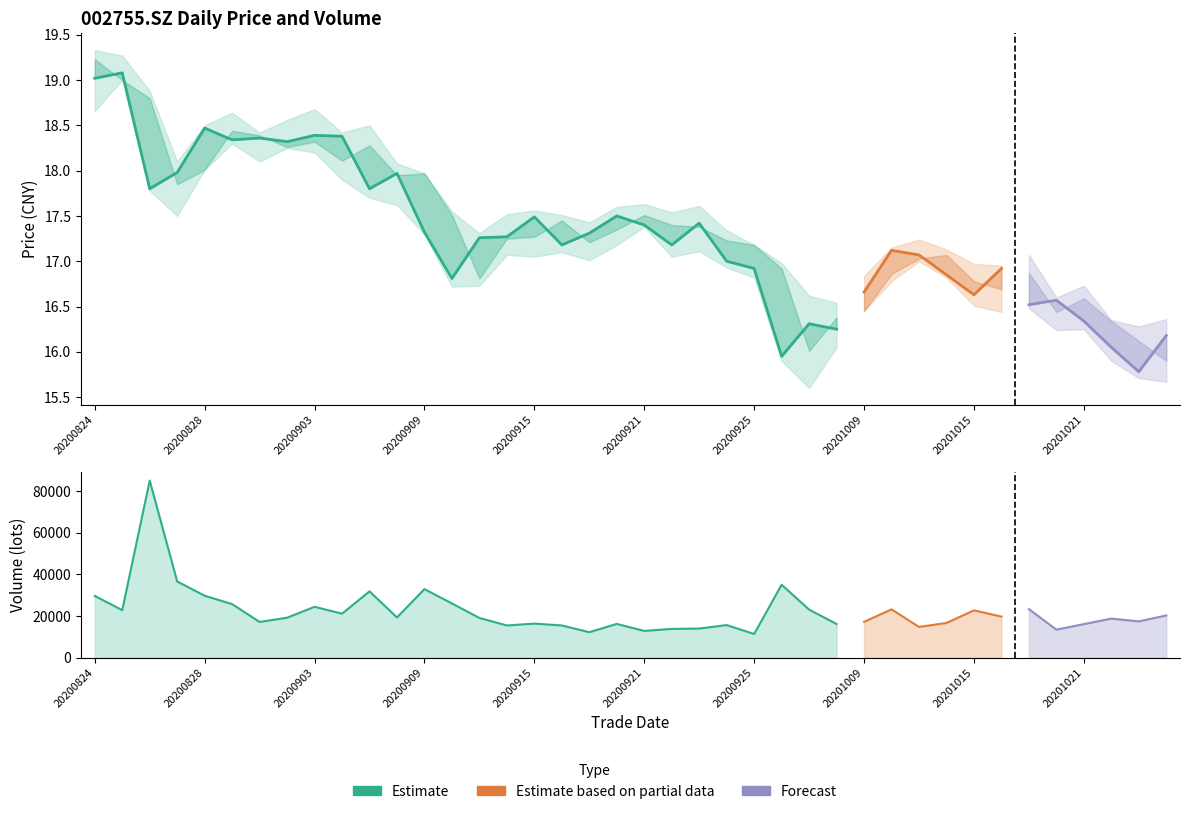

The low series shows 26.4 at 20201022. True or false?

False